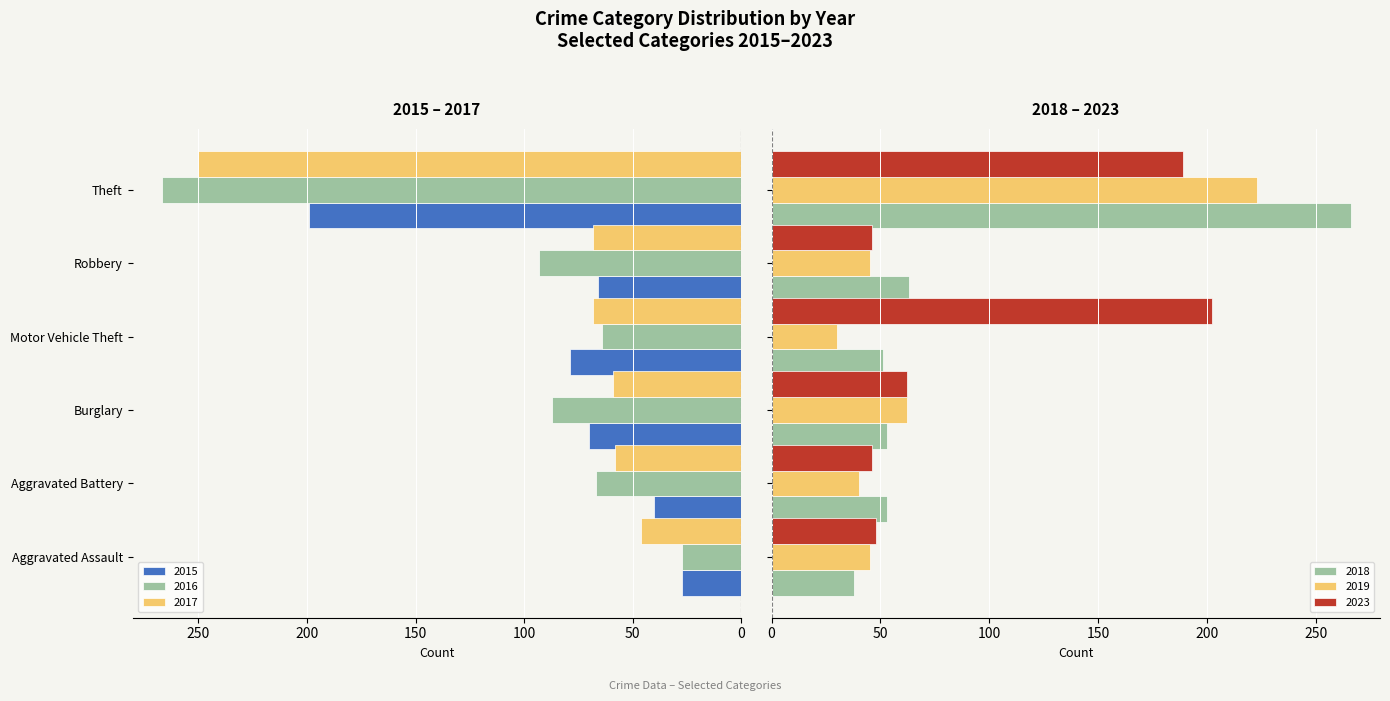

What position from the right is Theft?

1